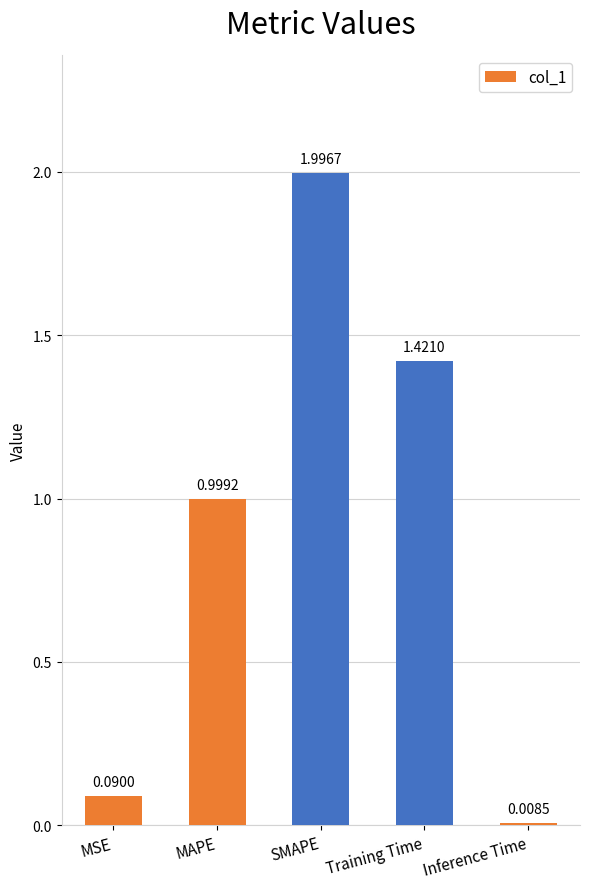

At which label is the value closest to 1?

MAPE